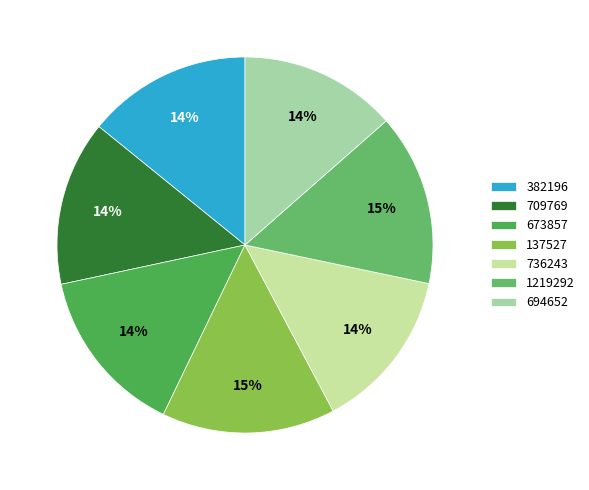

Does 1219292 account for over 50% of the chart?

No